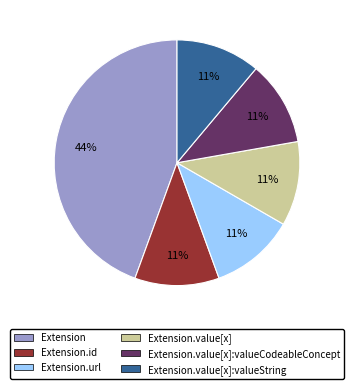

Is it true that Extension.value[x]:valueString is 11% of the pie?

True